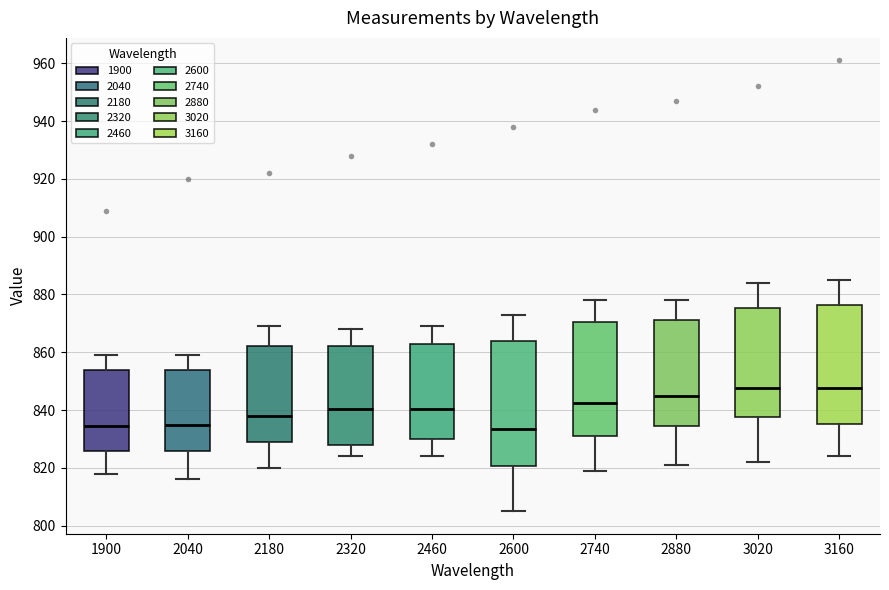

Reading left to right, transcribe this box plot: for each box, give where its median line is, the range the box spans, and where its two whiskers end, as read against the y-axis. The values are not printed on the chart, so give them approximately, as read against the axis.

1900: median 834, box 826 to 854, whiskers 818 to 860
2040: median 836, box 826 to 854, whiskers 816 to 860
2180: median 838, box 830 to 862, whiskers 820 to 870
2320: median 840, box 828 to 862, whiskers 824 to 868
2460: median 840, box 830 to 864, whiskers 824 to 870
2600: median 834, box 820 to 864, whiskers 806 to 874
2740: median 842, box 832 to 870, whiskers 820 to 878
2880: median 846, box 834 to 872, whiskers 822 to 878
3020: median 848, box 838 to 876, whiskers 822 to 884
3160: median 848, box 836 to 876, whiskers 824 to 886